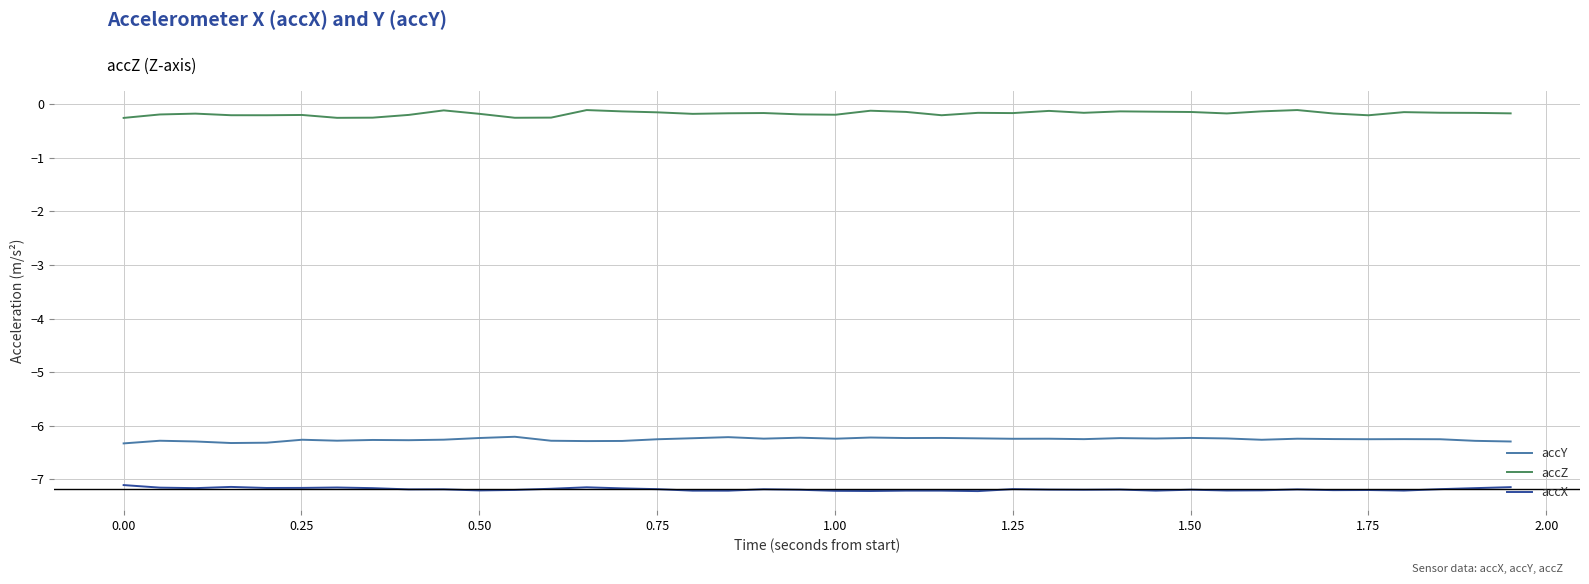

True or false: accZ and accY intersect in this chart.

False